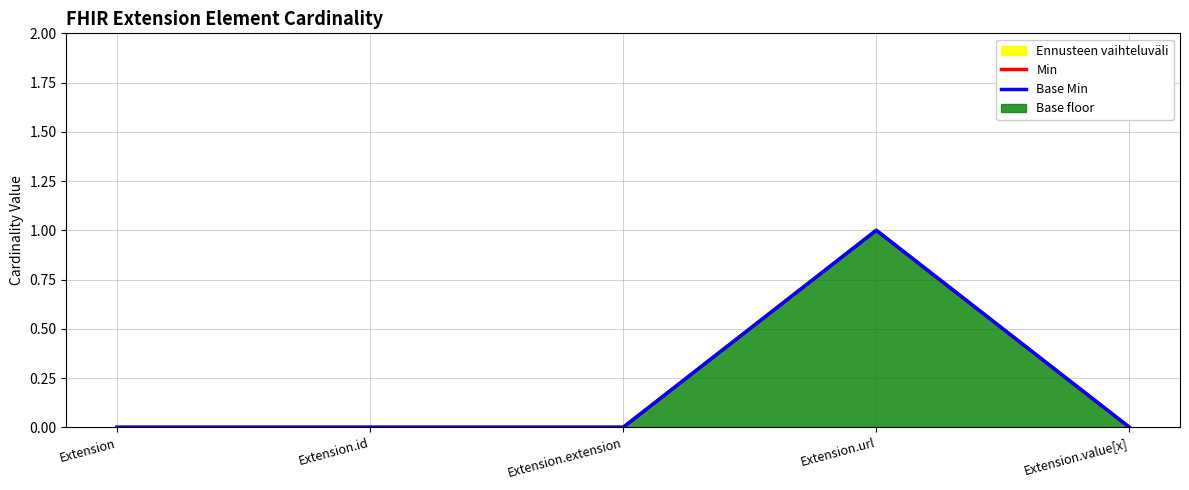

The value of Base Min at Extension.extension is 1. True or false?

False